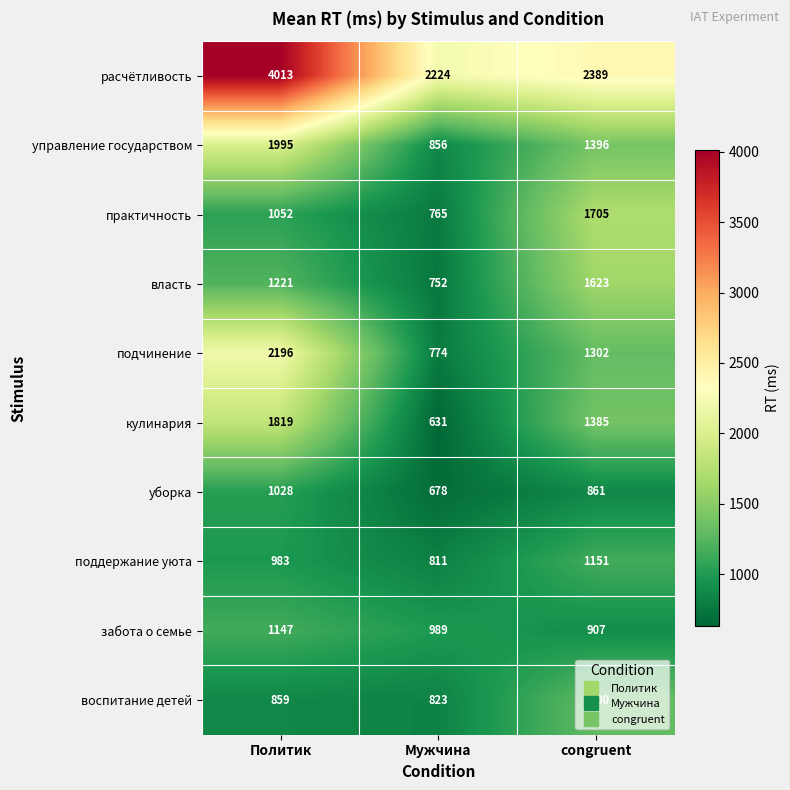

At how many categories does at least one series exceed 934?

3